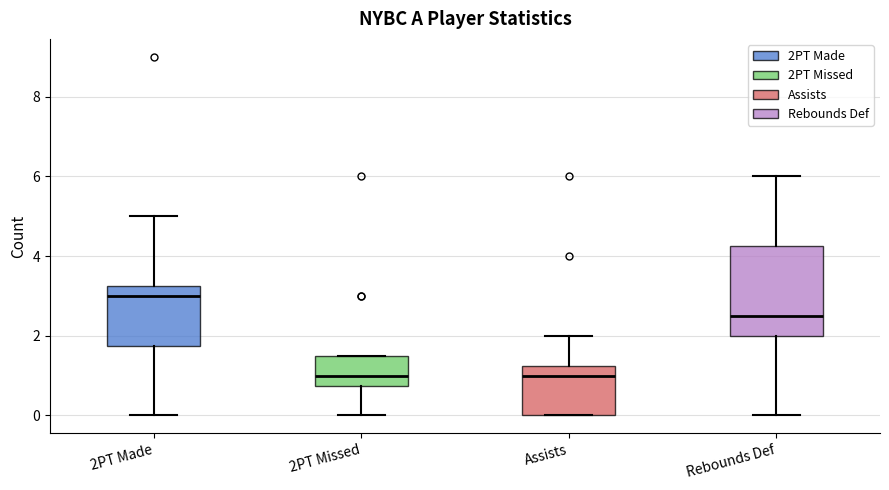

Which box has the highest median line?

2PT Made